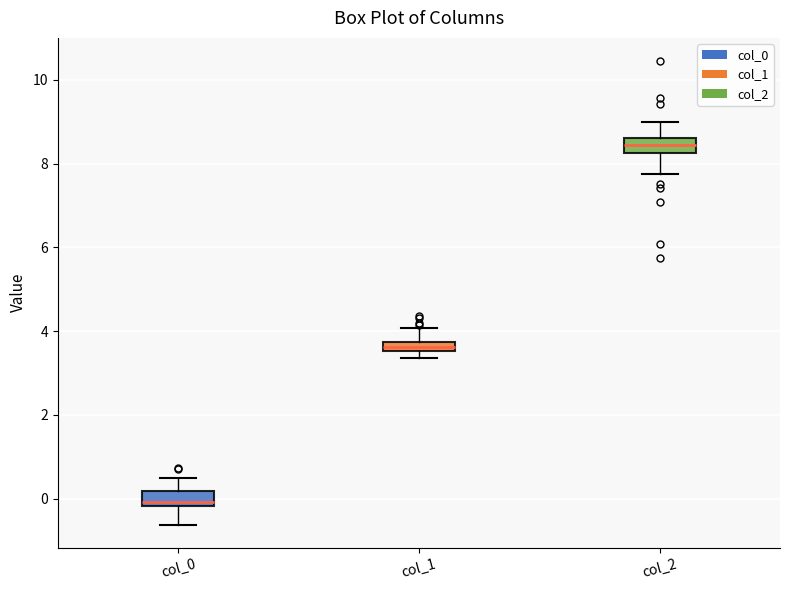

Which box has the lowest median line?

col_0